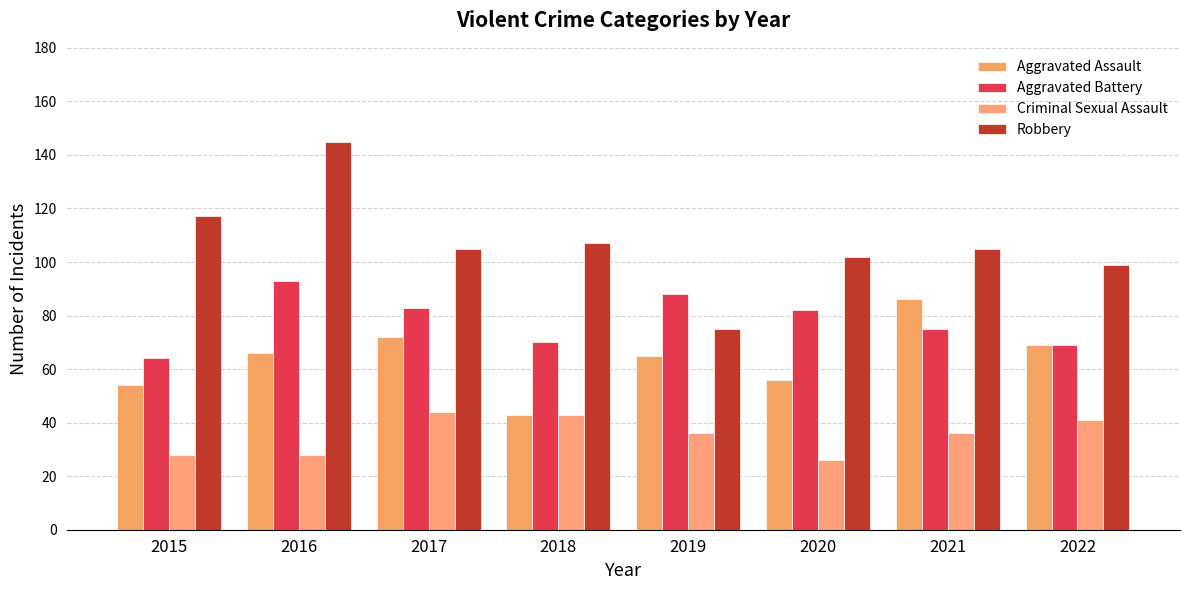

What is the total value across all series at 2020?

266